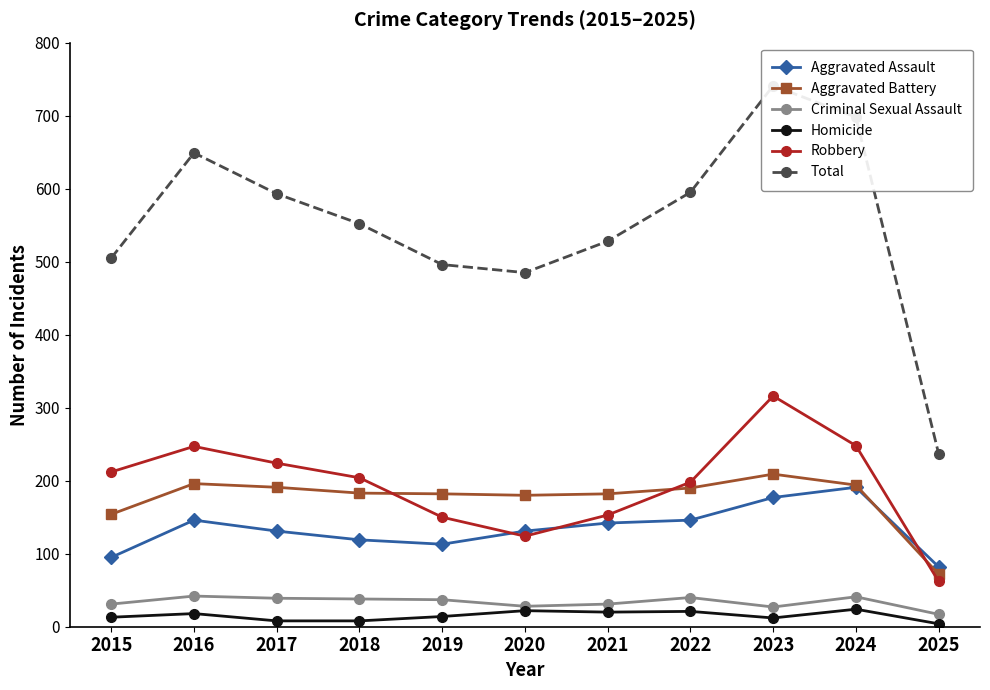

What is the value of the Total point at the 9th from the left?

741